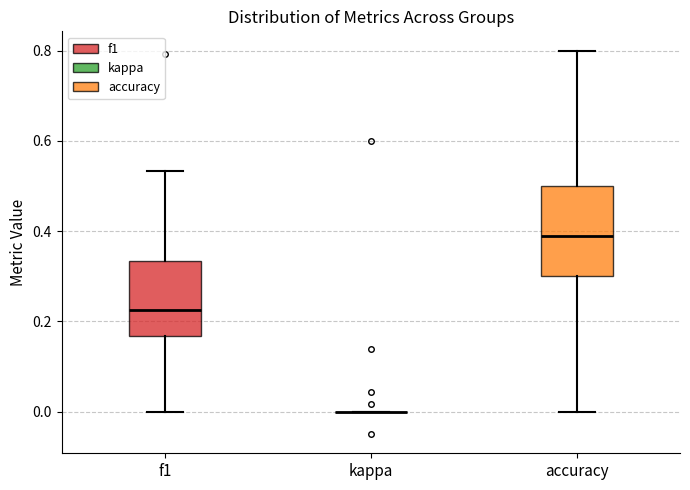

Where does the upper whisker of the box for f1 end on the y-axis? The values are not printed on the chart, so give them approximately, as read against the axis.

0.54